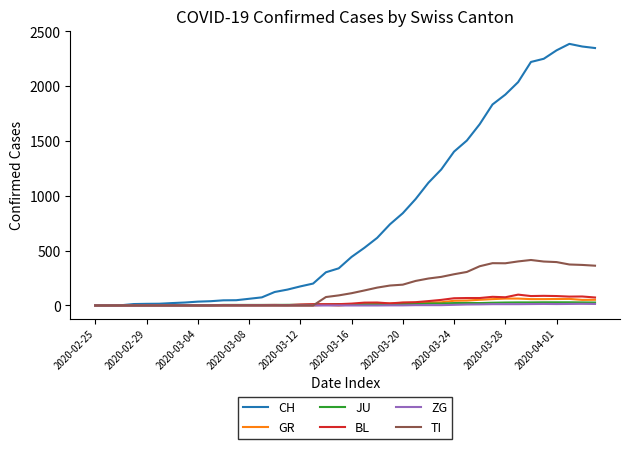

Which series has the largest range (max minus min)?

CH